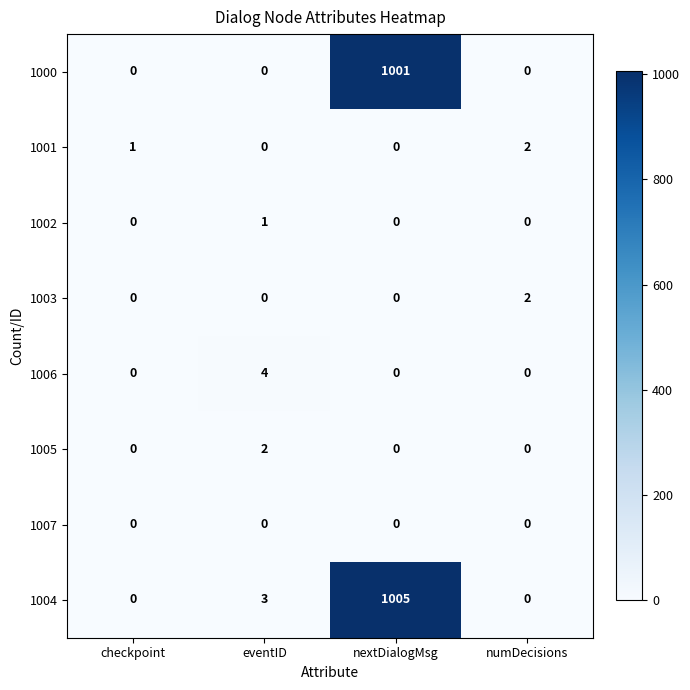

At which category is the sum across all series the highest?

nextDialogMsg